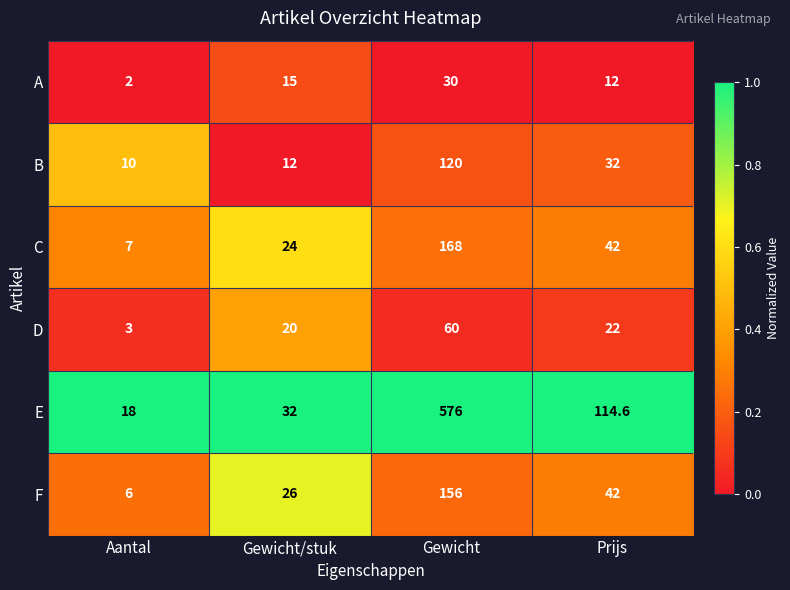

What is the average value of the E series?

185.2